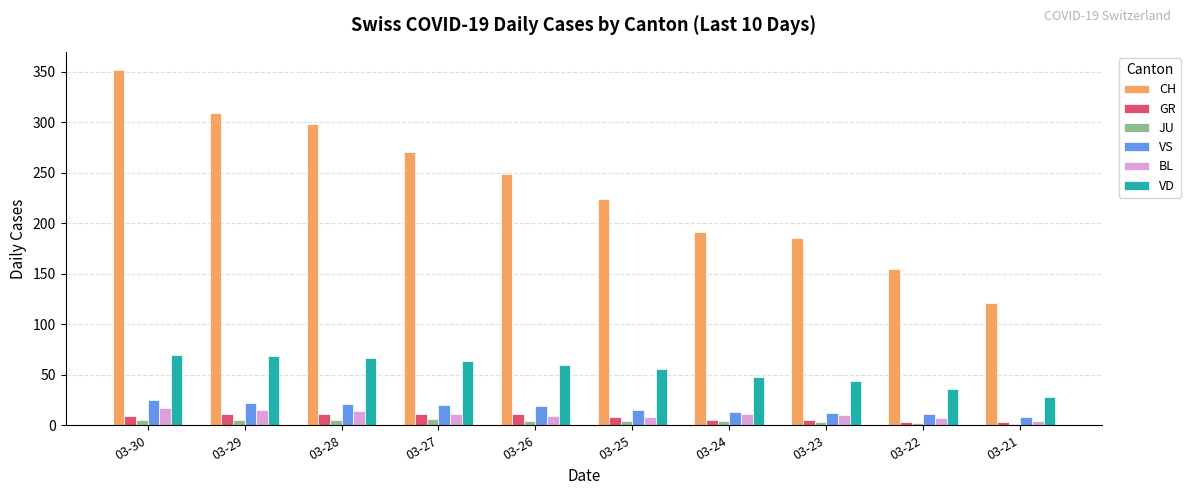

What are all the series names shown in the legend?

CH, GR, JU, VS, BL, VD